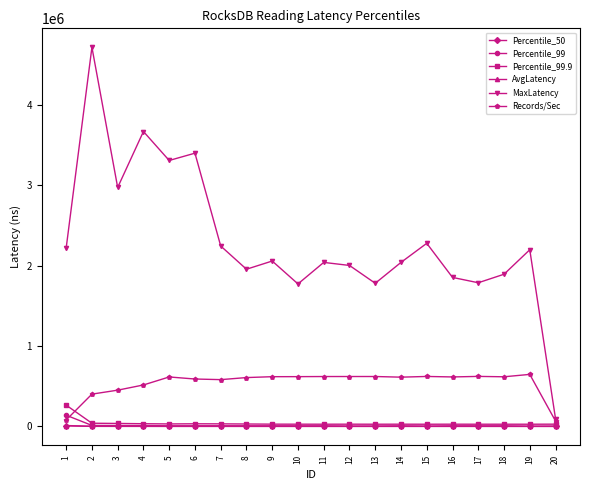

What is the sum of the MaxLatency values at 14 and 10?

3812963.0